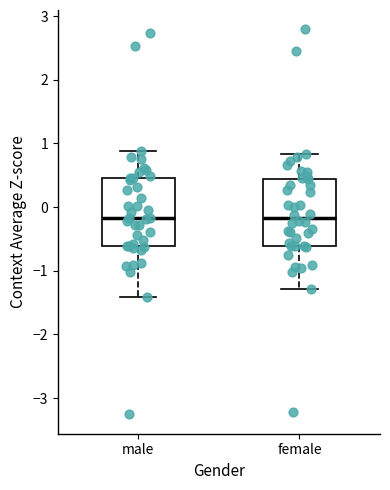

Reading left to right, read every box against the y-axis: the position of its median line, the range the box covers, and the ends of its whiskers. The values are not printed on the chart, so give them approximately, as read against the axis.

male: median -0.2, box -0.6 to 0.5, whiskers -1.4 to 0.9
female: median -0.2, box -0.6 to 0.4, whiskers -1.3 to 0.8